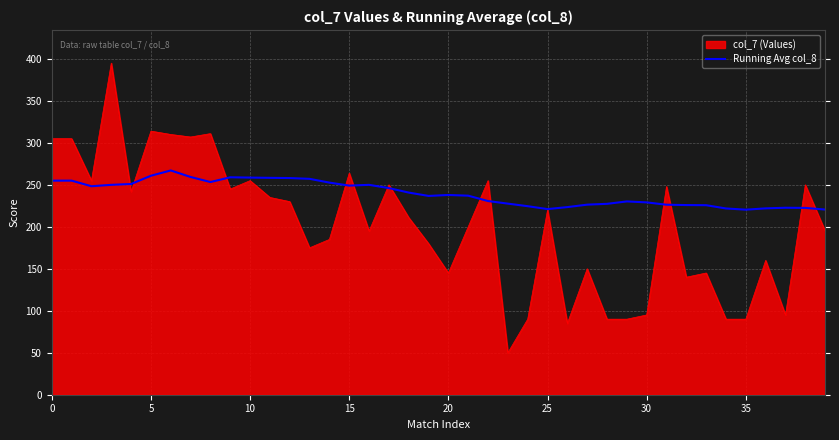

Which series has the widest spread of values?

col_7 (Values)